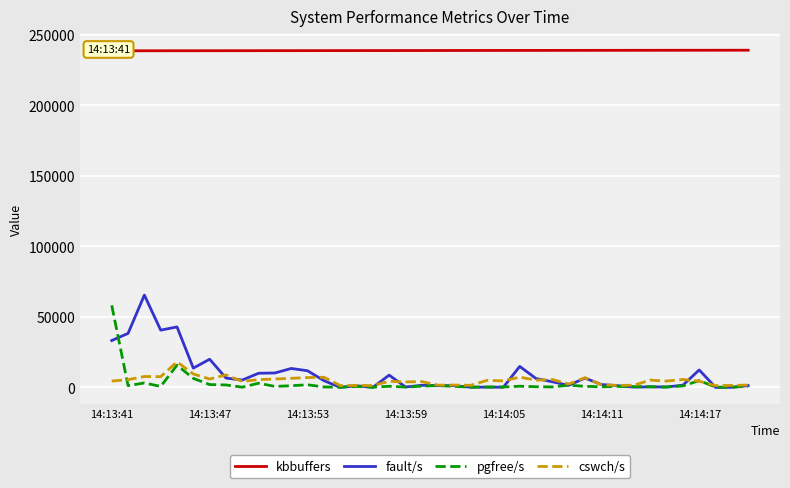

The value of pgfree/s at 34 is 258.0. True or false?

True